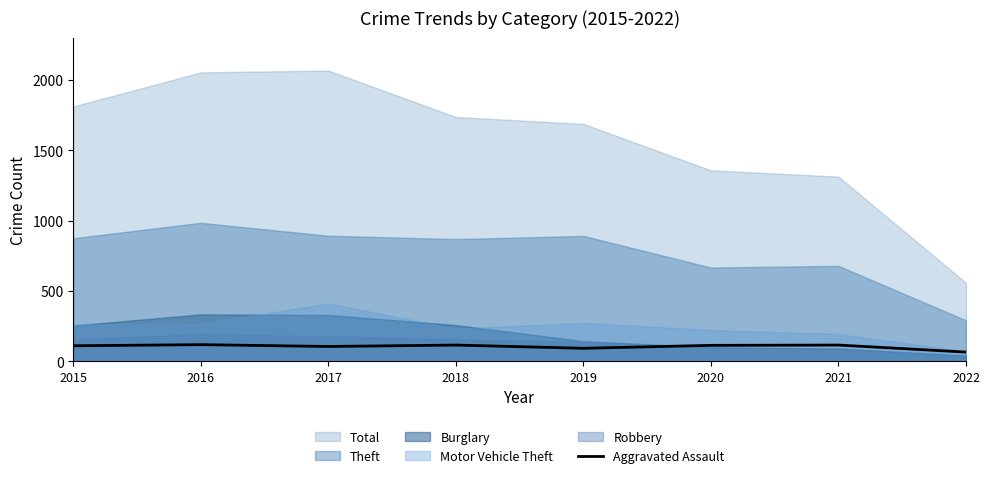

What is the difference between the maximum and second lowest values?

26